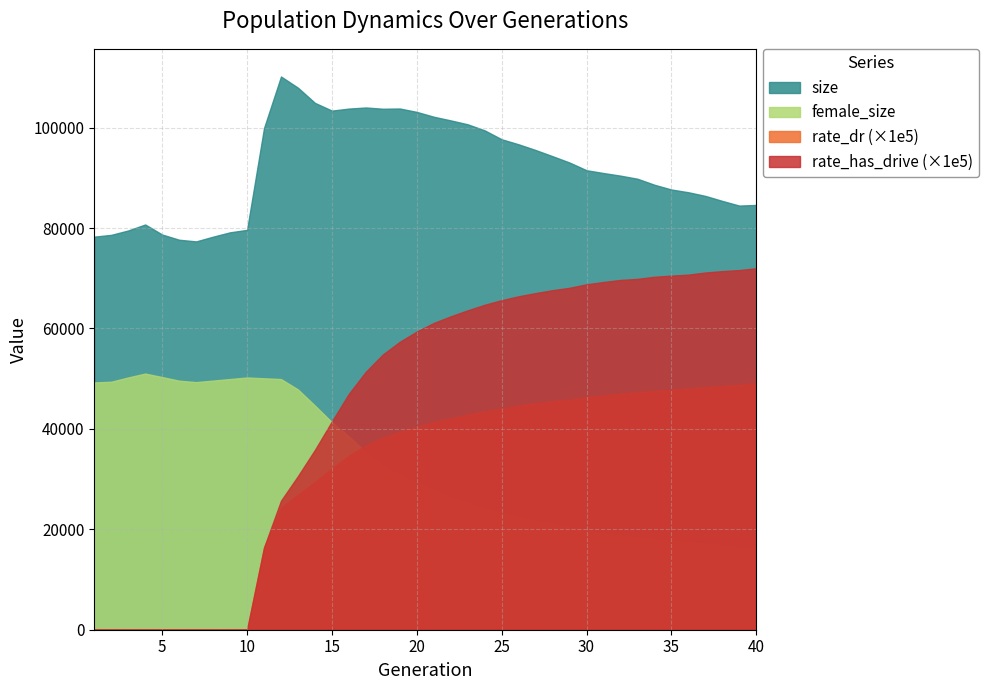

Reading right to left, extract all data points from this chart.

size: 40=84604.0	39=84473.0	38=85403.0	37=86402.0	36=87128.0	35=87675.0	34=88623.0	33=89820.0	32=90434.0	31=90954.0	30=91515.0	29=93047.0	28=94308.0	27=95538.0	26=96675.0	25=97681.0	24=99455.0	23=100661.0	22=101439.0	21=102170.0	20=103132.0	19=103808.0	18=103761.0	17=104011.0	16=103793.0	15=103388.0	14=104928.0	13=107952.0	12=110183.0	11=99918.0	10=79638.0	9=79150.0	8=78284.0	7=77340.0	6=77670.0	5=78710.0	4=80708.0	3=79518.0	2=78644.0	1=78285.0
female_size: 40=16086.0	39=16310.0	38=16631.0	37=17184.0	36=17375.0	35=17643.0	34=18039.0	33=18324.0	32=18721.0	31=19183.0	30=19599.0	29=20360.0	28=20976.0	27=21665.0	26=22465.0	25=23222.0	24=24181.0	23=25220.0	22=26376.0	21=27722.0	20=29245.0	19=30750.0	18=32585.0	17=35335.0	16=38499.0	15=41313.0	14=44633.0	13=47847.0	12=49920.0	11=50076.0	10=50233.0	9=49927.0	8=49614.0	7=49314.0	6=49598.0	5=50317.0	4=51017.0	3=50243.0	2=49388.0	1=49246.0
rate_dr: 40=0.5	39=0.5	38=0.5	37=0.5	36=0.5	35=0.5	34=0.5	33=0.5	32=0.5	31=0.5	30=0.5	29=0.5	28=0.5	27=0.5	26=0.4	25=0.4	24=0.4	23=0.4	22=0.4	21=0.4	20=0.4	19=0.4	18=0.4	17=0.4	16=0.3	15=0.3	14=0.3	13=0.3	12=0.2	11=0.2	10=0.0	9=0.0	8=0.0	7=0.0	6=0.0	5=0.0	4=0.0	3=0.0	2=0.0	1=0.0
rate_has_drive: 40=0.7	39=0.7	38=0.7	37=0.7	36=0.7	35=0.7	34=0.7	33=0.7	32=0.7	31=0.7	30=0.7	29=0.7	28=0.7	27=0.7	26=0.7	25=0.7	24=0.6	23=0.6	22=0.6	21=0.6	20=0.6	19=0.6	18=0.5	17=0.5	16=0.5	15=0.4	14=0.4	13=0.3	12=0.3	11=0.2	10=0.0	9=0.0	8=0.0	7=0.0	6=0.0	5=0.0	4=0.0	3=0.0	2=0.0	1=0.0